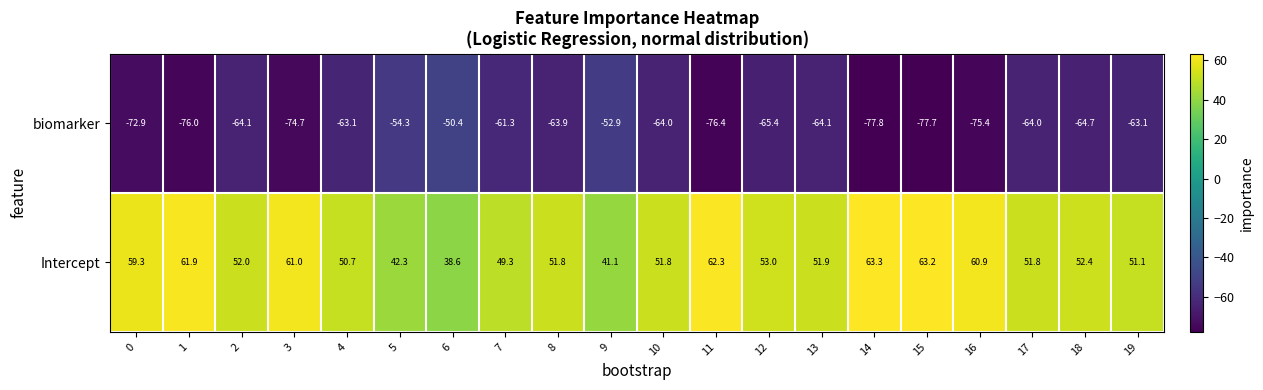

The value of biomarker at 11 is -48.4. True or false?

False